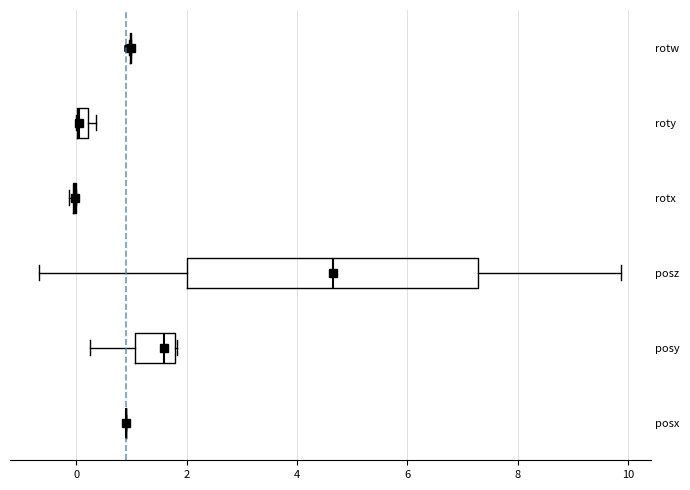

Which box is the widest, from its left edge to its right edge?

posz